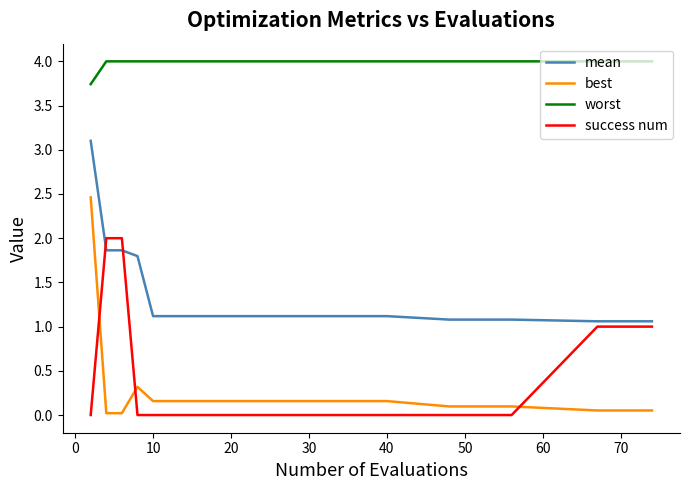

What is the greatest value displayed?

4.0